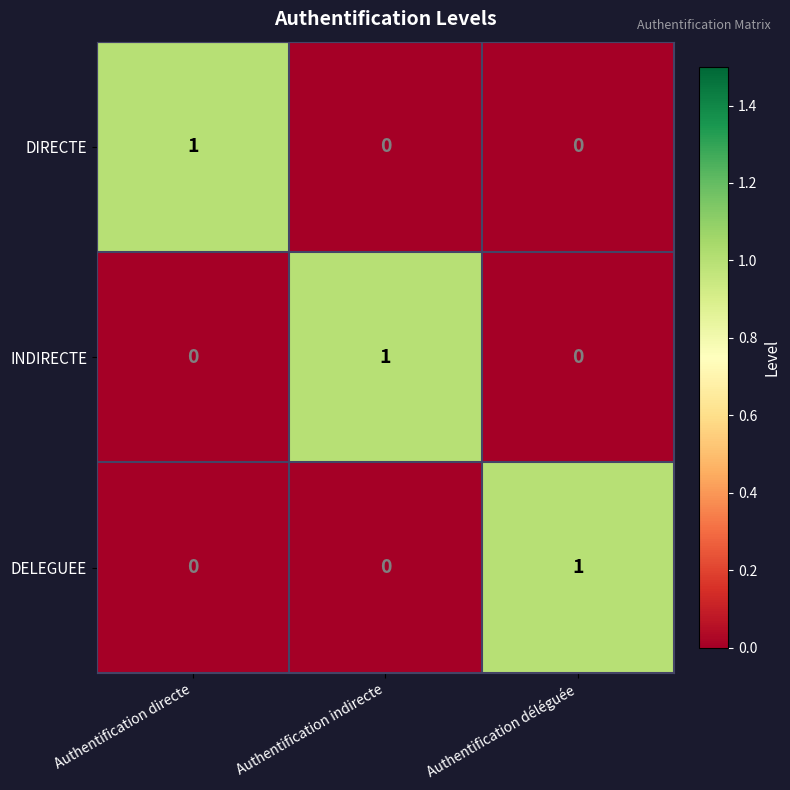

The DIRECTE series shows 1 at Authentification directe. True or false?

True